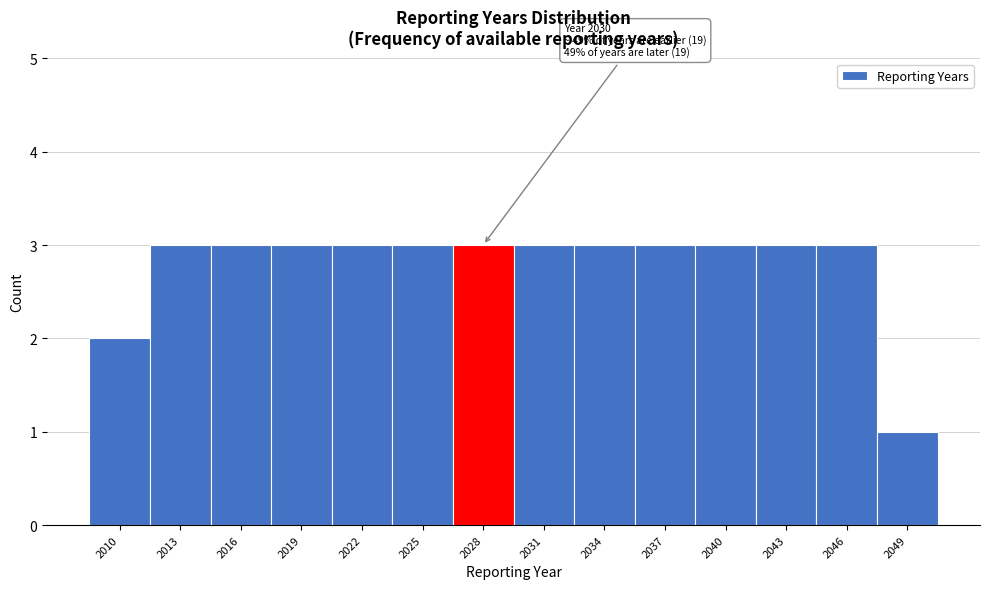

Reading right to left, what are all the values shown in this chart?

2049=1	2046=3	2043=3	2040=3	2037=3	2034=3	2031=3	2028=3	2025=3	2022=3	2019=3	2016=3	2013=3	2010=2